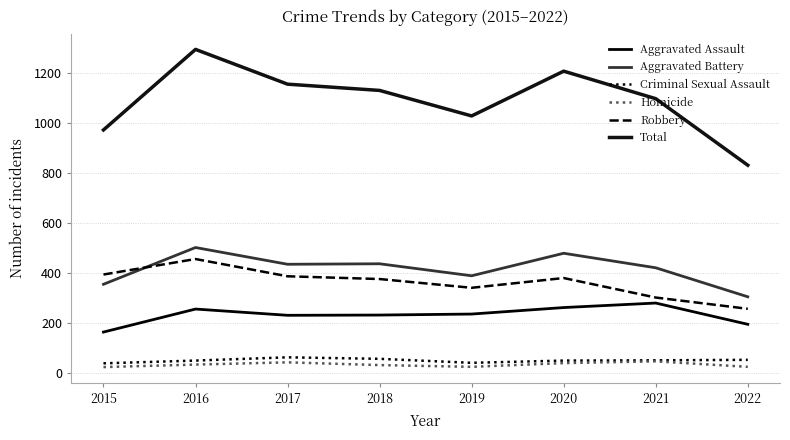

Reading left to right, what are all the values shown in this chart?

Aggravated Assault: 163	255	230	231	235	261	279	194
Aggravated Battery: 354	501	434	436	388	478	420	304
Criminal Sexual Assault: 38	49	62	56	40	49	50	52
Homicide: 23	33	42	31	24	39	46	24
Robbery: 393	455	386	375	340	379	301	256
Total: 971	1293	1154	1129	1027	1206	1096	830